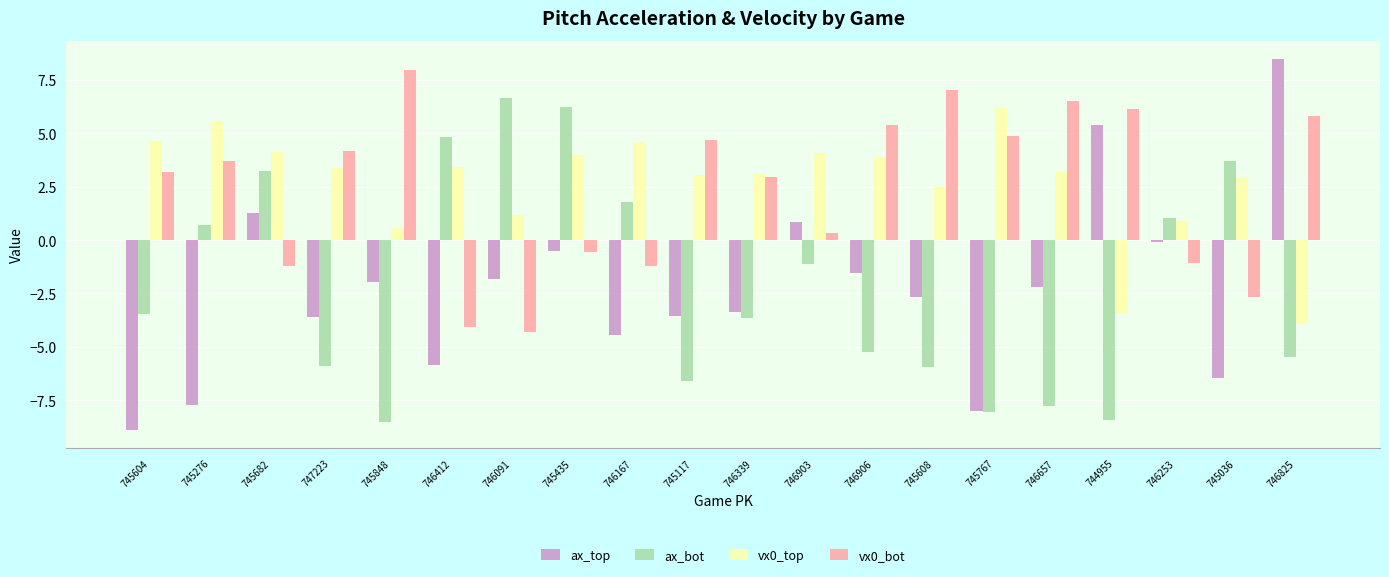

At which label does ax_bot reach its peak?

746091